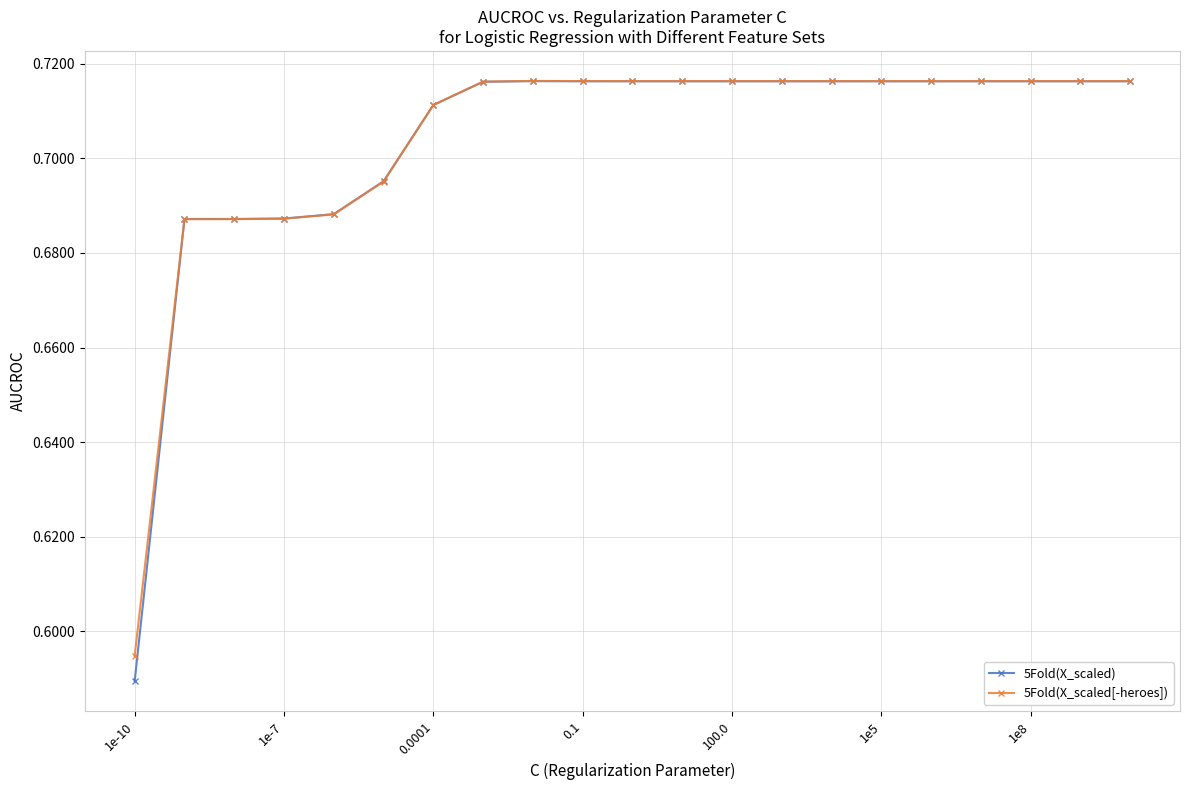

How many 5Fold(X_scaled[-heroes]) values are between 0 and 1?

21